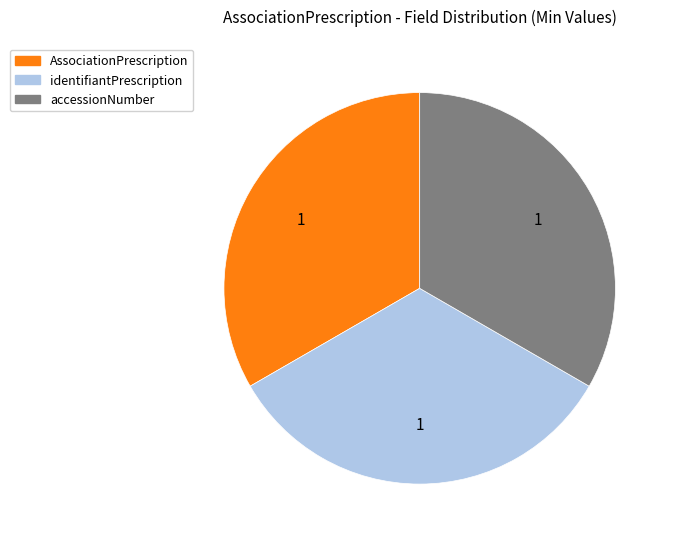

How many segments does this pie chart have?

3